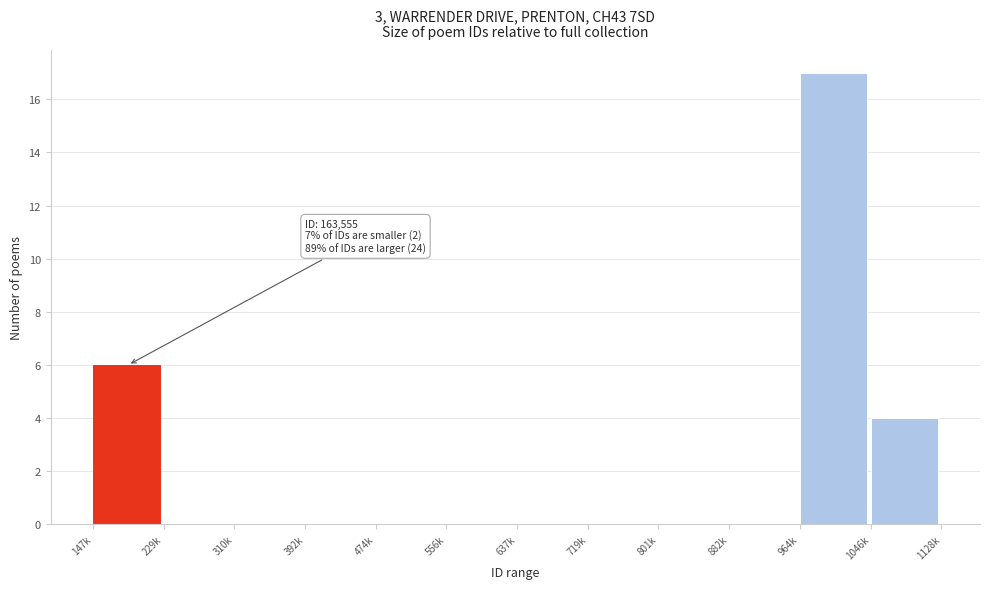

Reading right to left, extract all data points from this chart.

1046k=4	964k=17	882k=0	801k=0	719k=0	637k=0	556k=0	474k=0	392k=0	310k=0	229k=0	147k=6